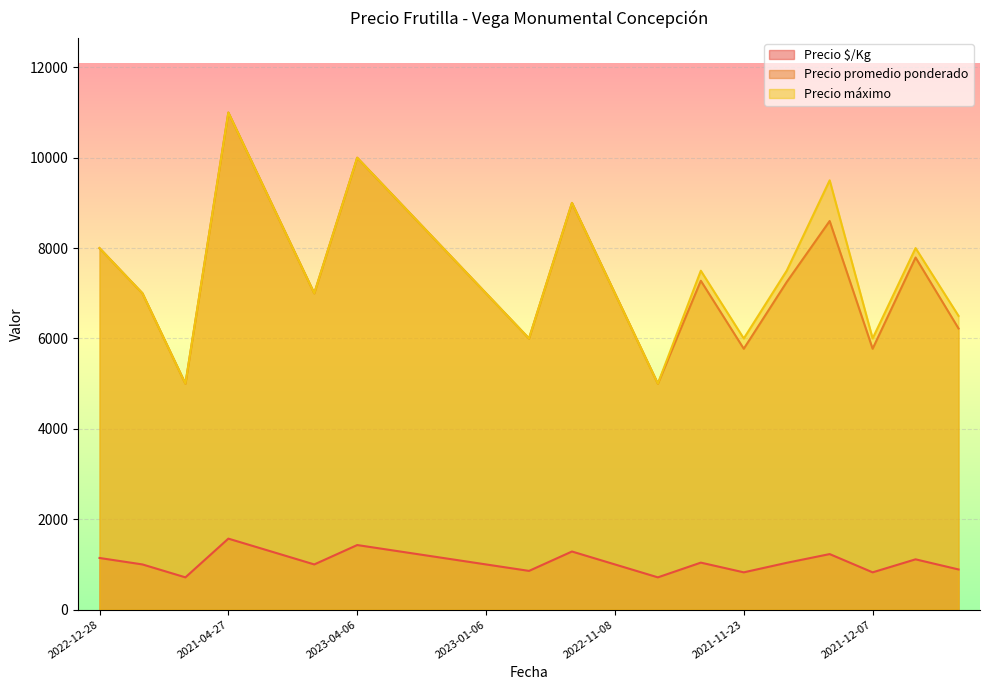

The value of Precio $/Kg at 2021-04-27 is 1571. True or false?

True